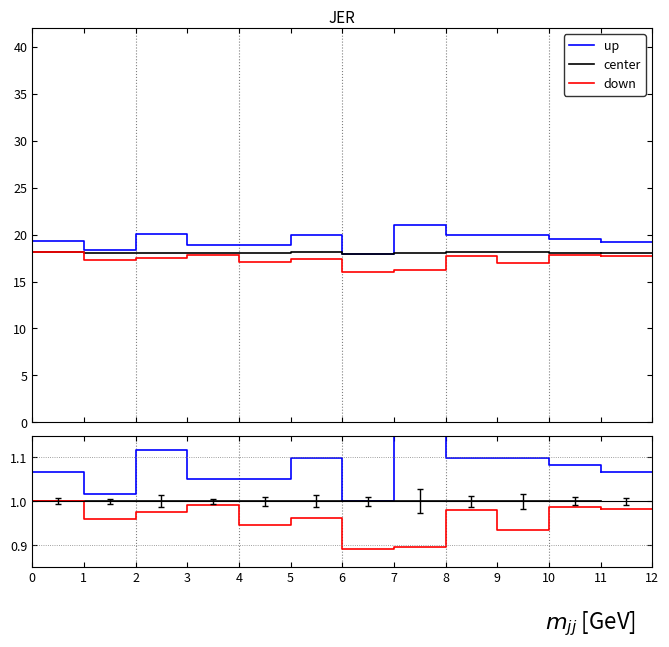

Between 0 and 7, which series saw the biggest shift?

down